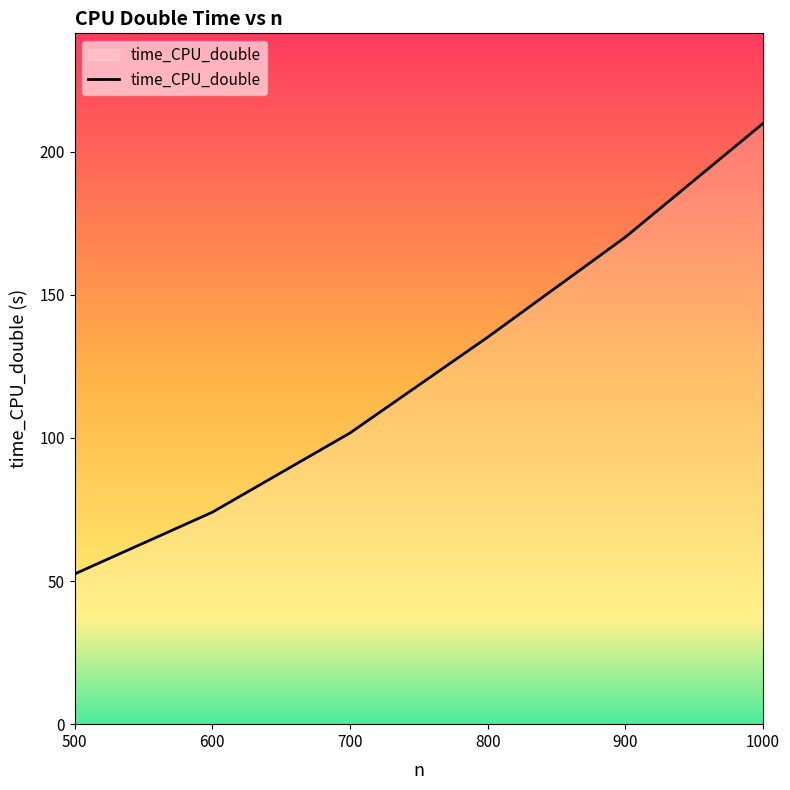

True or false: the data has more than 1 interior local peaks.

False